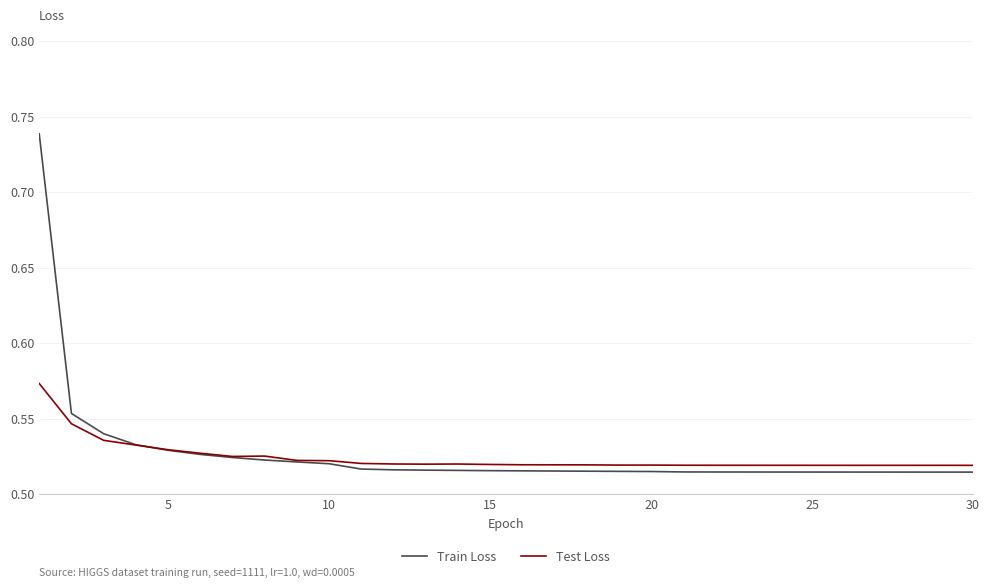

Which series has the widest spread of values?

Train Loss